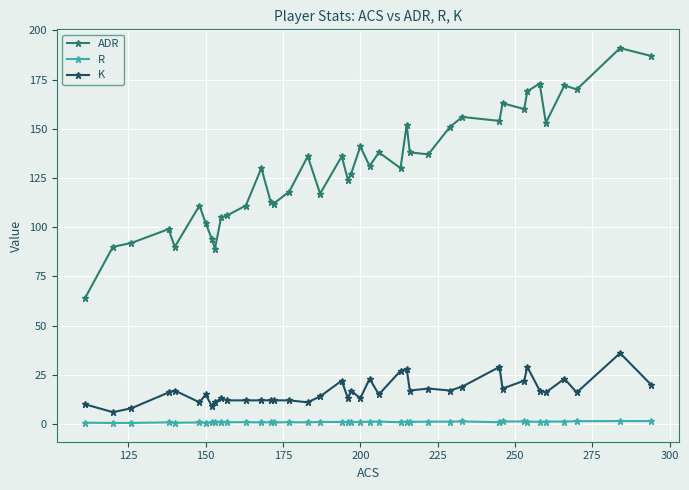

Which series has the largest range (max minus min)?

ADR